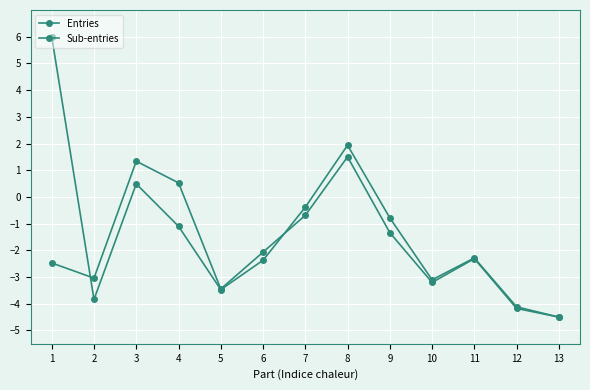

Which series changed the most between 3 and 5?

Sub-entries